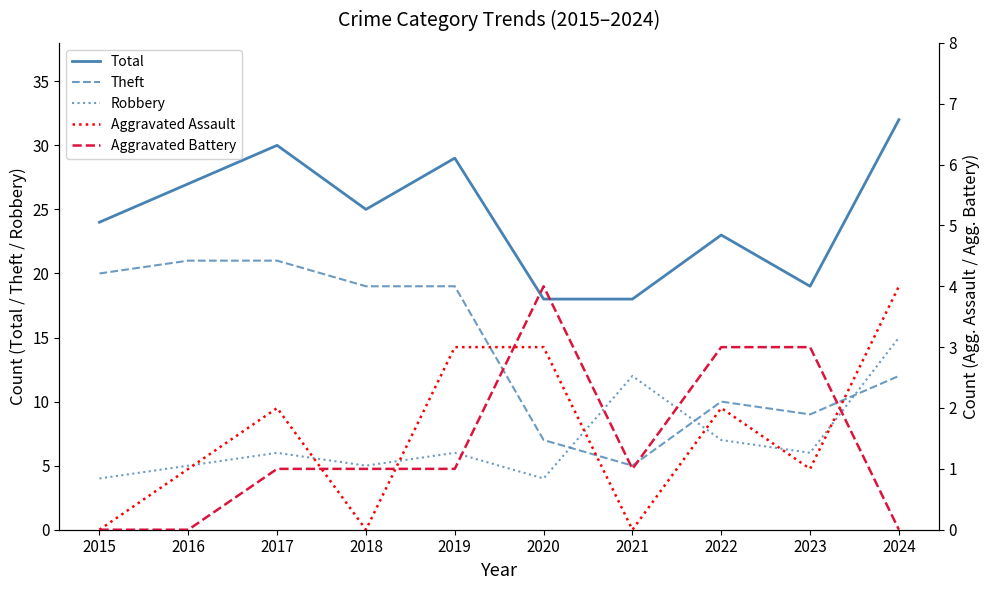

Reading right to left, what are all the values shown in this chart?

Total: 32	19	23	18	18	29	25	30	27	24
Theft: 12	9	10	5	7	19	19	21	21	20
Robbery: 15	6	7	12	4	6	5	6	5	4
Aggravated Assault: 4	1	2	0	3	3	0	2	1	0
Aggravated Battery: 0	3	3	1	4	1	1	1	0	0